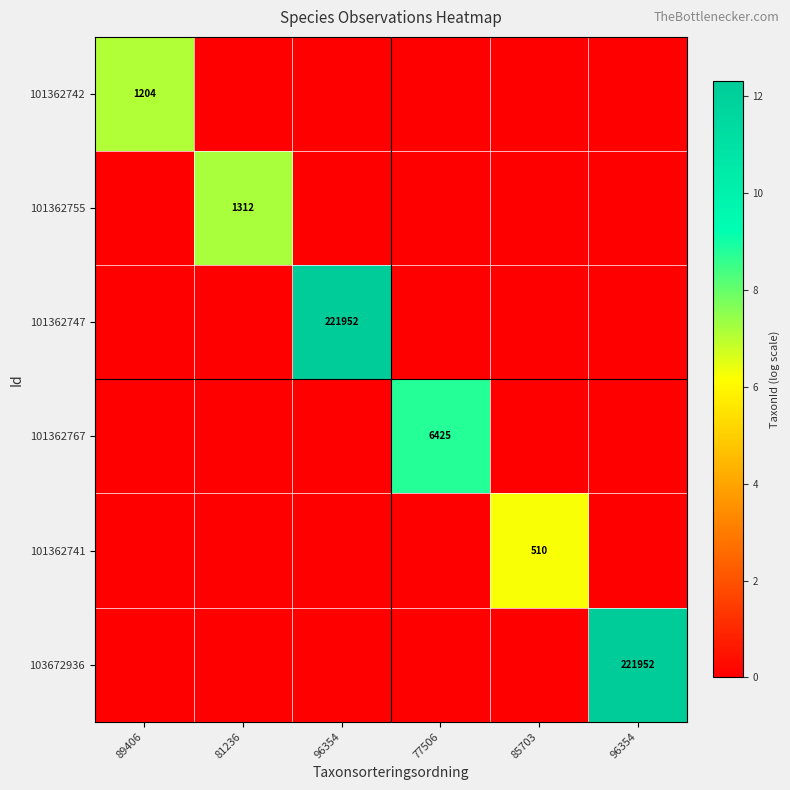

Is it true that 101362747 equals 0.0 at 96354?

True